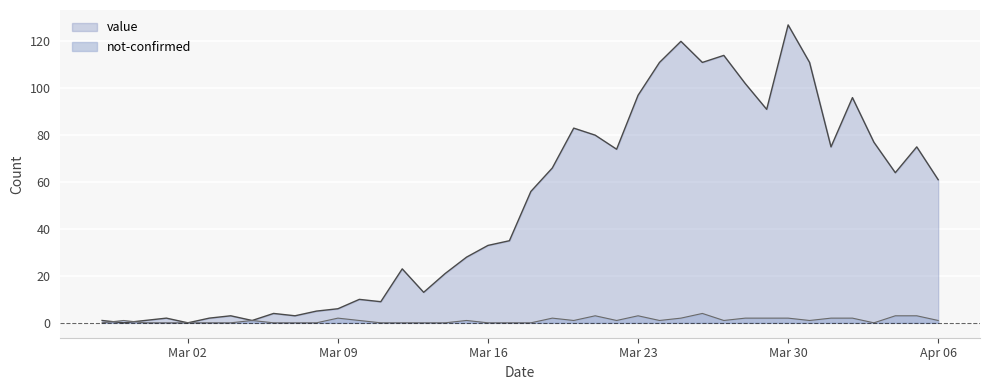

List the series in order of their overall mean, lowest first.

not-confirmed, value